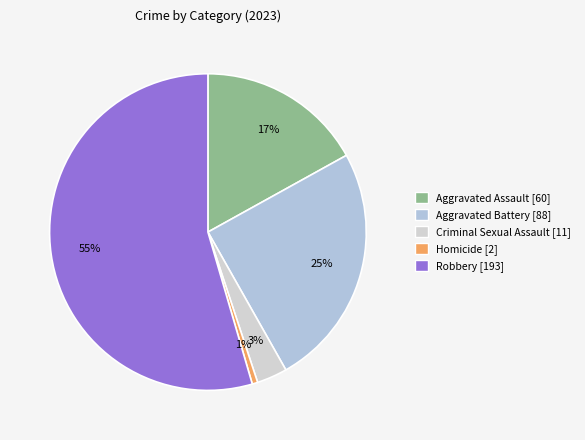

To the nearest percent, what is the average slice percentage?

20%